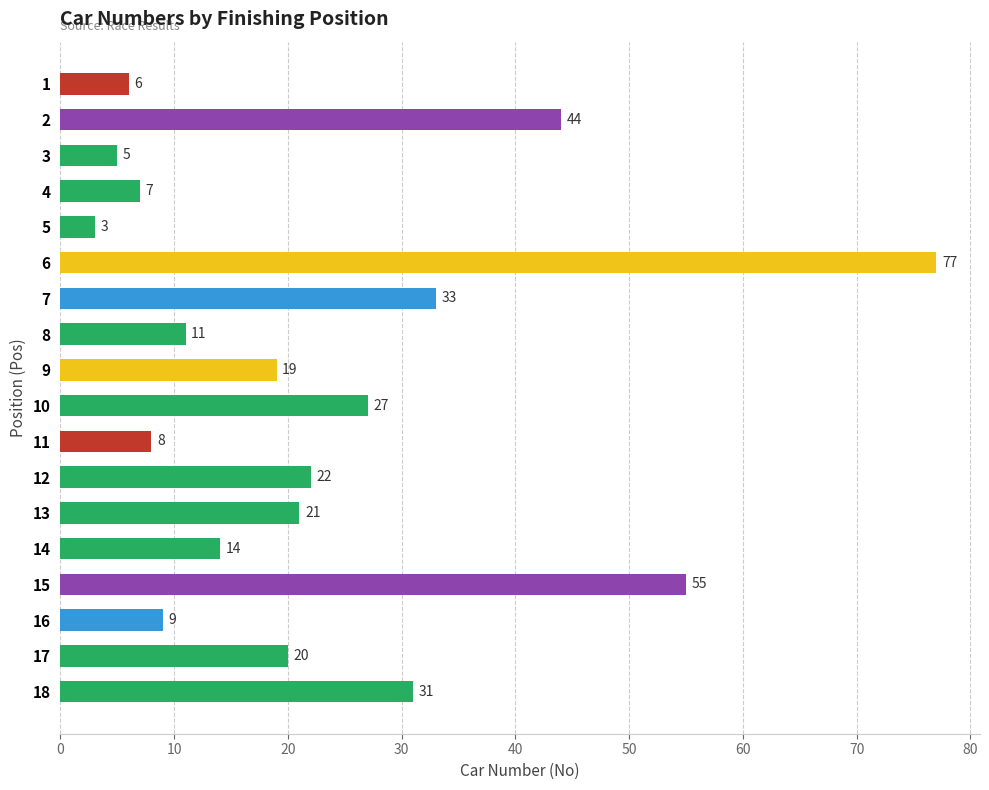

True or false: the data shows 31 at 18.

True